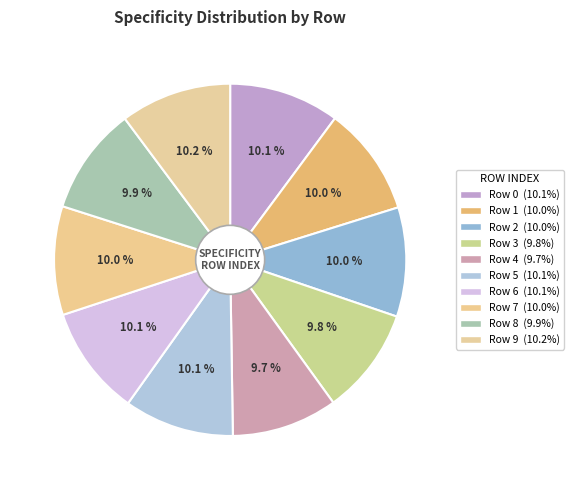

Does any single category account for the majority?

No